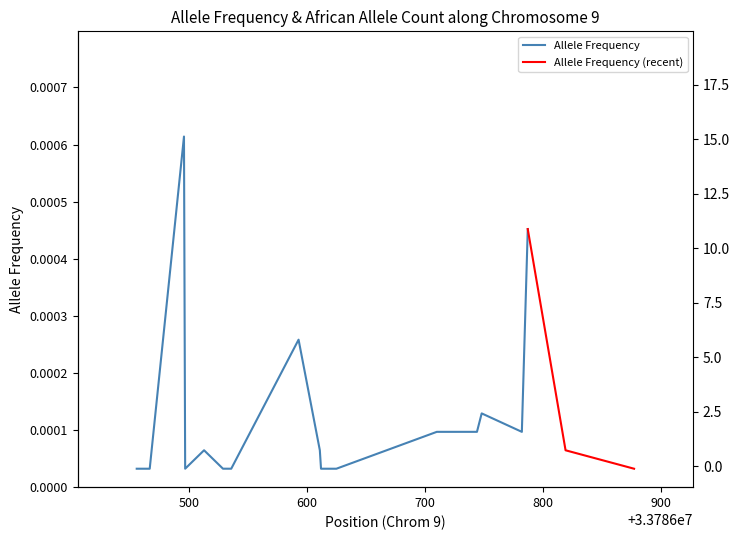

Which category has the lowest value across all series?

33786456